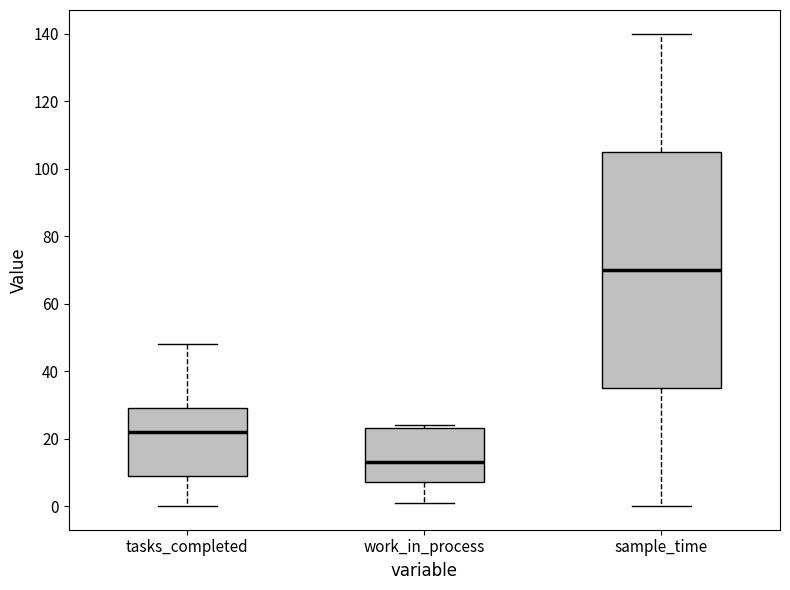

Reading left to right, read every box against the y-axis: the position of its median line, the range the box covers, and the ends of its whiskers. The values are not printed on the chart, so give them approximately, as read against the axis.

tasks_completed: median 22, box 10 to 30, whiskers 0 to 48
work_in_process: median 14, box 8 to 24, whiskers 2 to 24 (just above the box's upper edge)
sample_time: median 70, box 36 to 106, whiskers 0 to 140